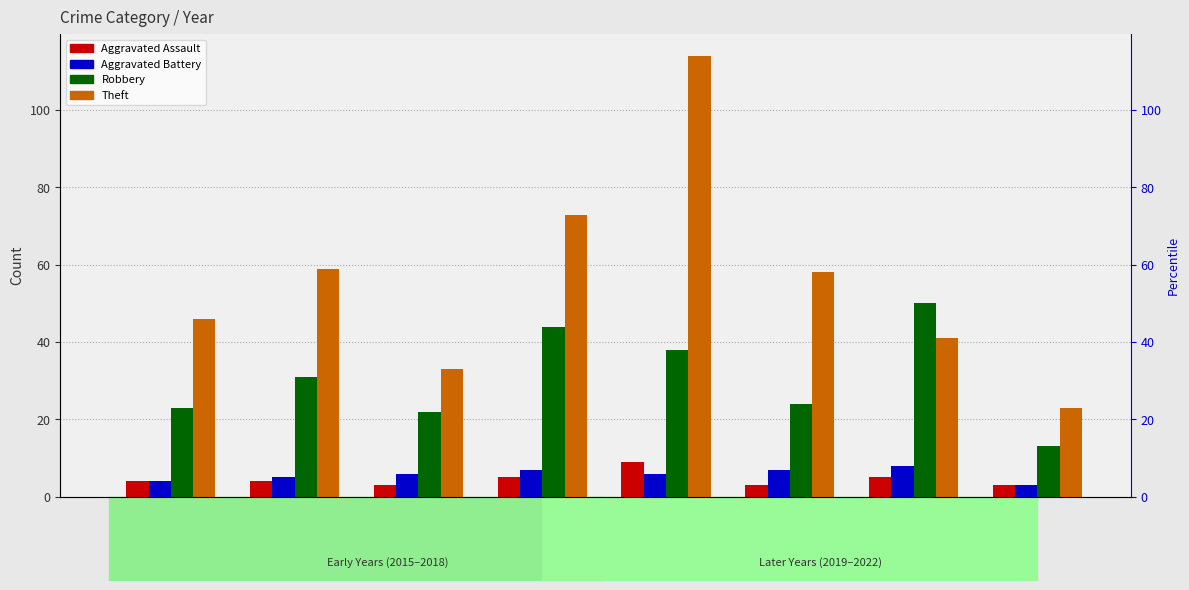

Where does the Aggravated Assault series first go above 4?

2018